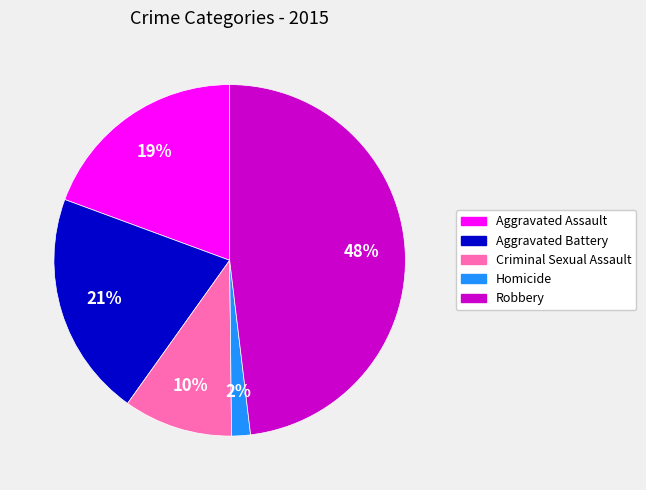

Which slice is the largest?

Robbery